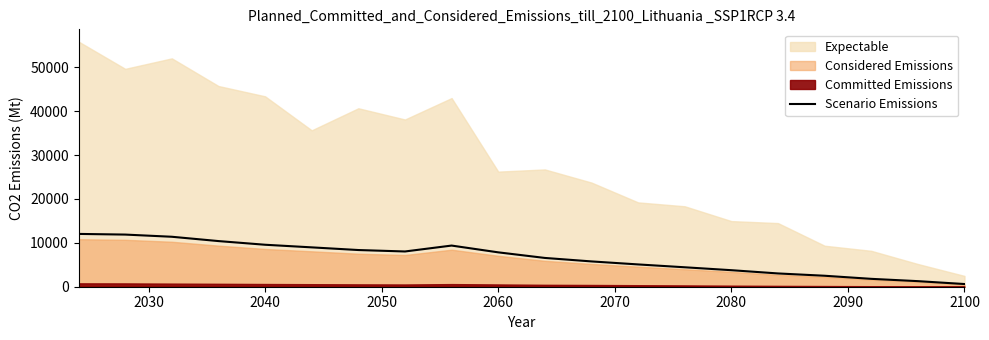

How many lines are shown in the chart?

1